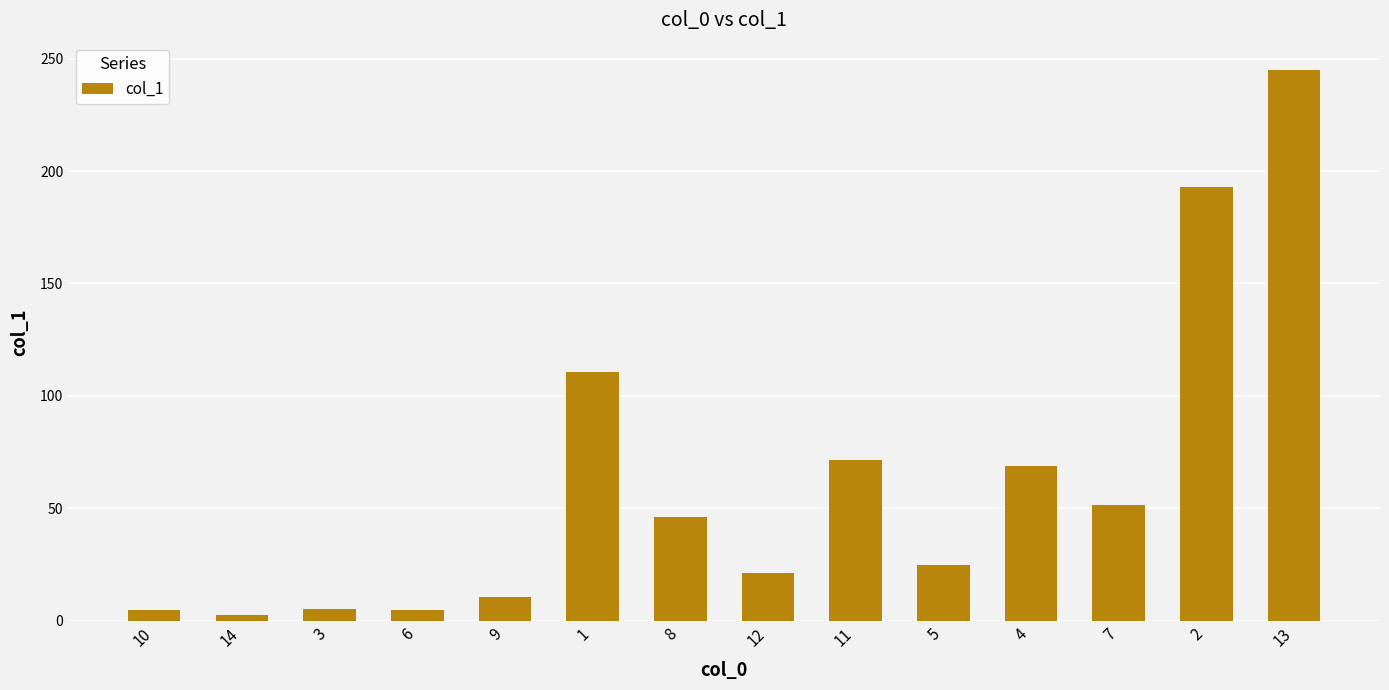

Does the chart contain any negative values?

No